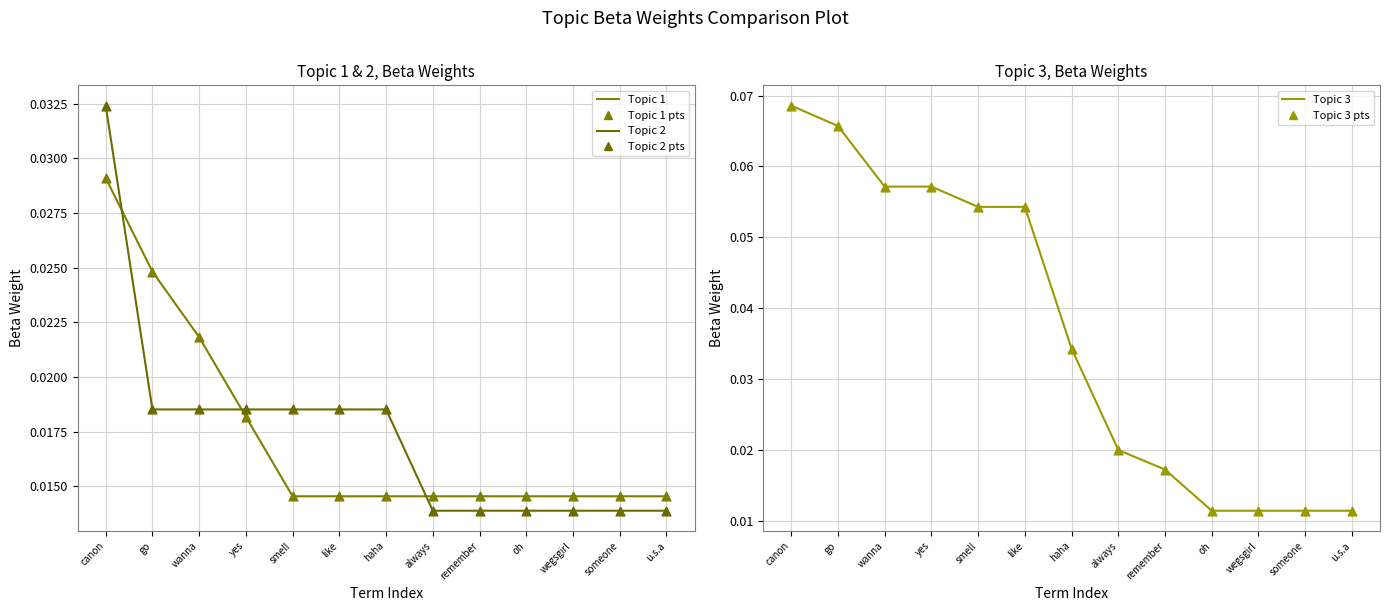

Which series has the largest total across all categories?

Topic 3